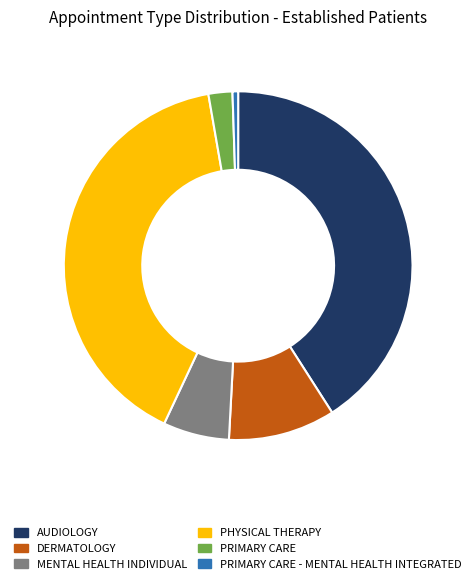

Is the sum of AUDIOLOGY and MENTAL HEALTH INDIVIDUAL greater than half?

No